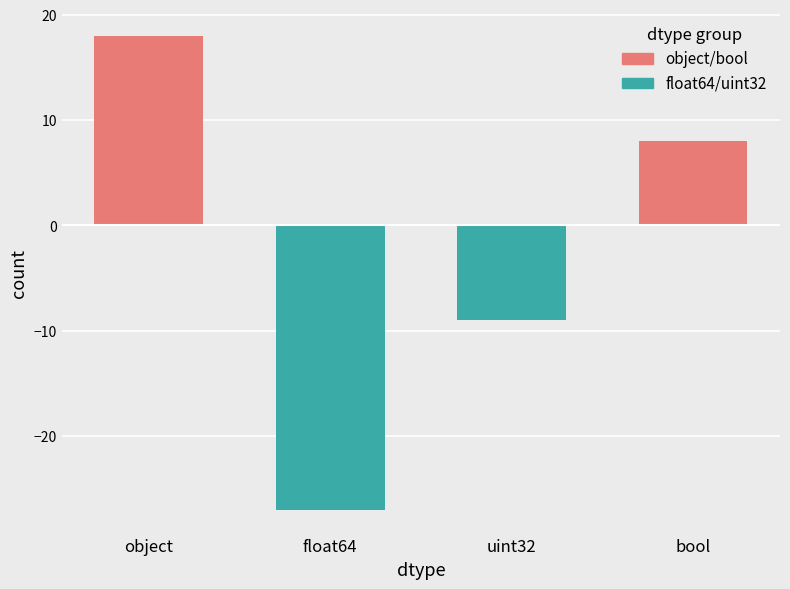

List the series in order of their peak value, lowest first.

float64/uint32, object/bool